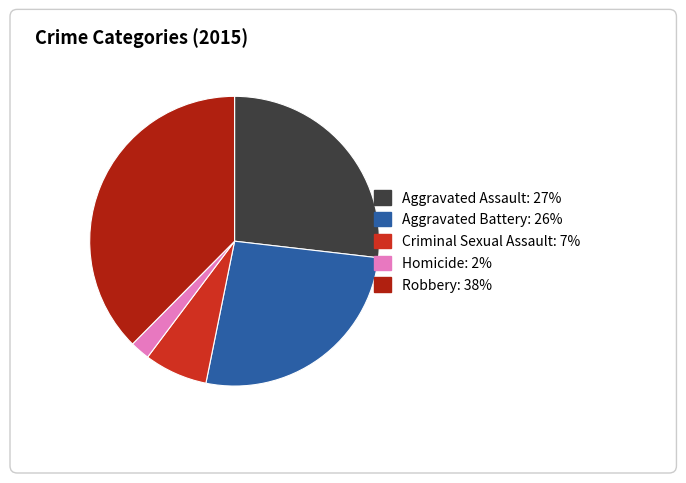

Is it true that Aggravated Assault is 27% of the pie?

True